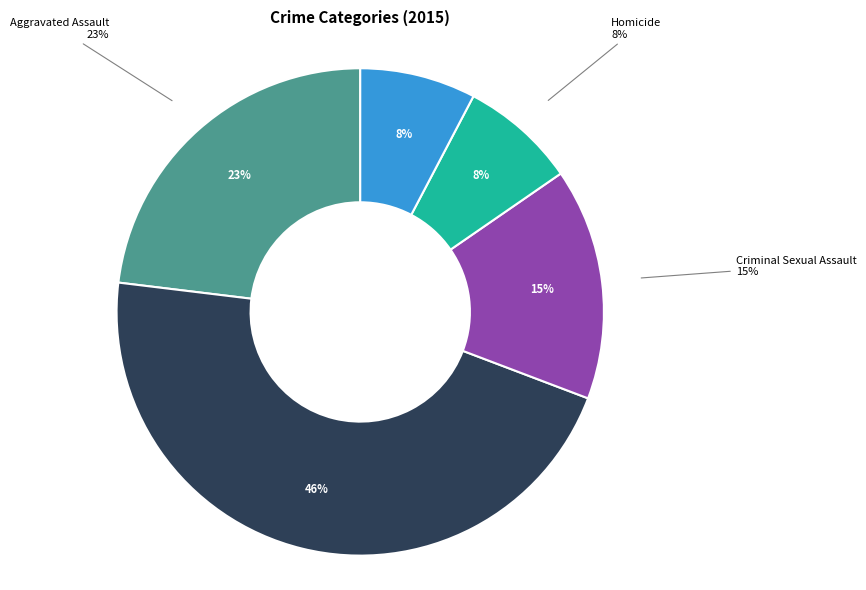

The Aggravated Assault slice represents 32% of the pie. True or false?

False